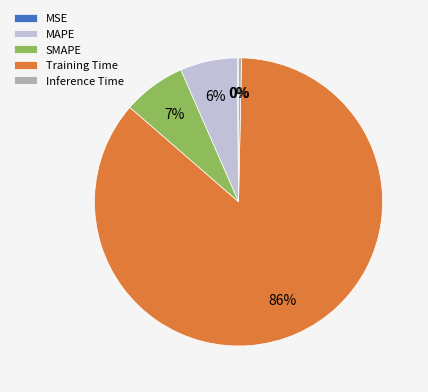

To the nearest percent, what is the difference between the Inference Time and MAPE slice percentages?

6%